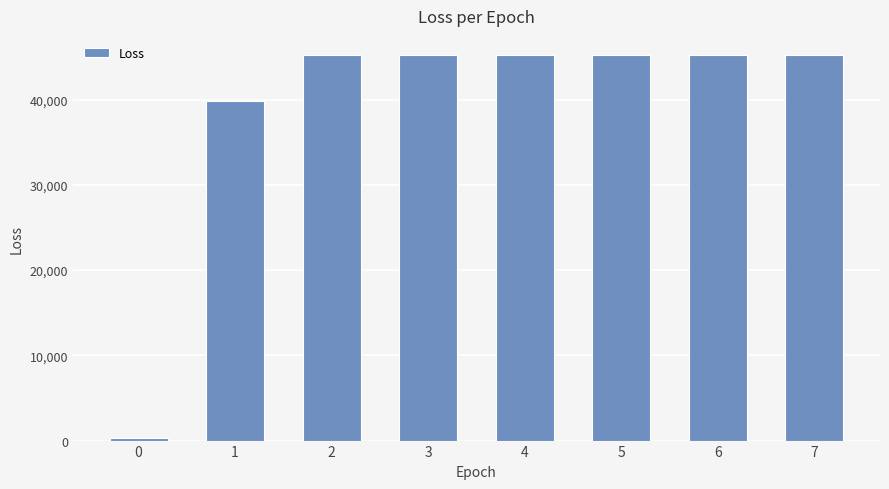

How many data points are above 45215?

6